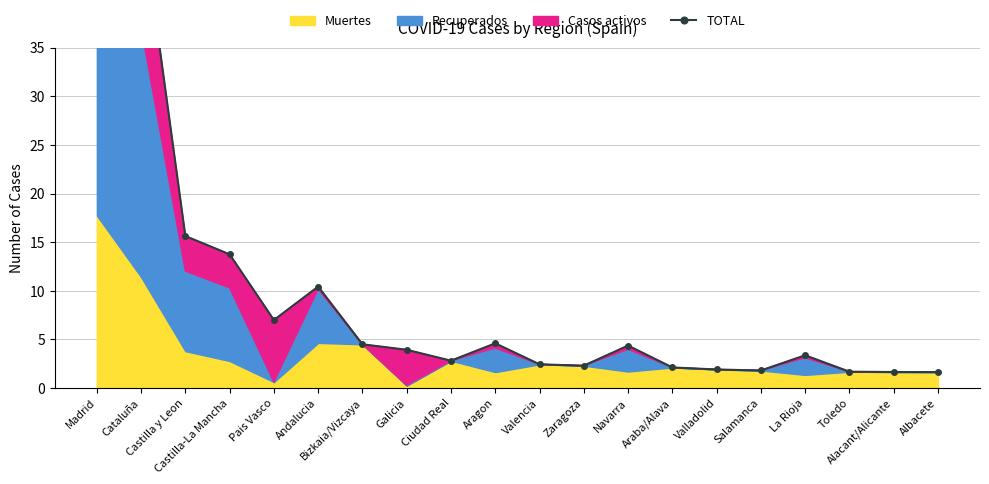

What is the average value?

9.6